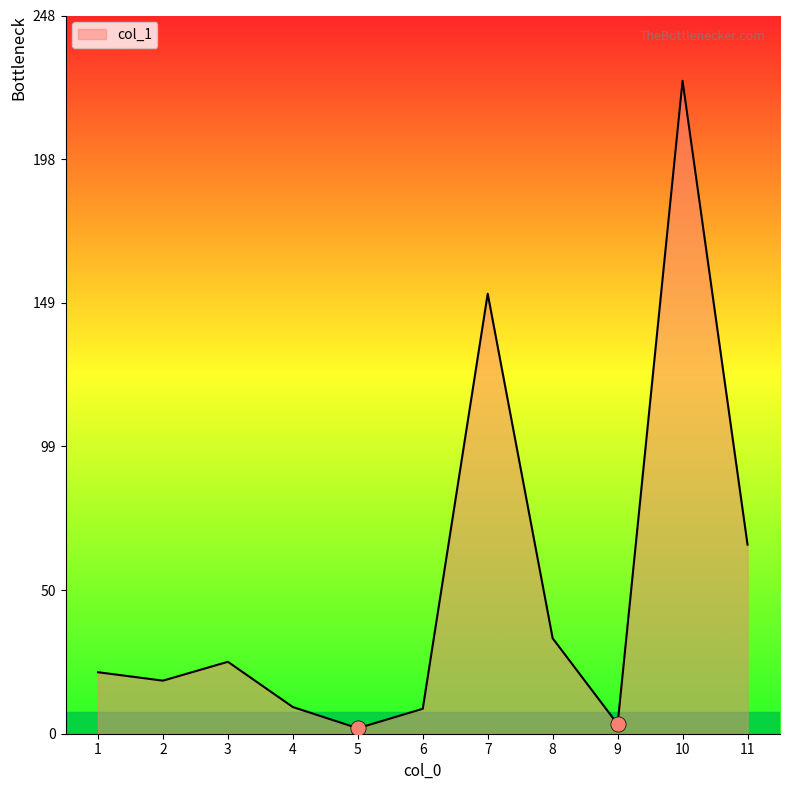

What is the ratio of the value at 1 to the value at 3?

0.9